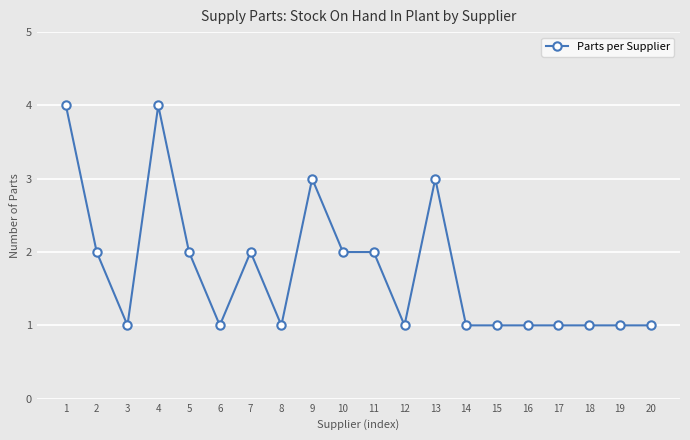

What is the greatest value displayed?

4